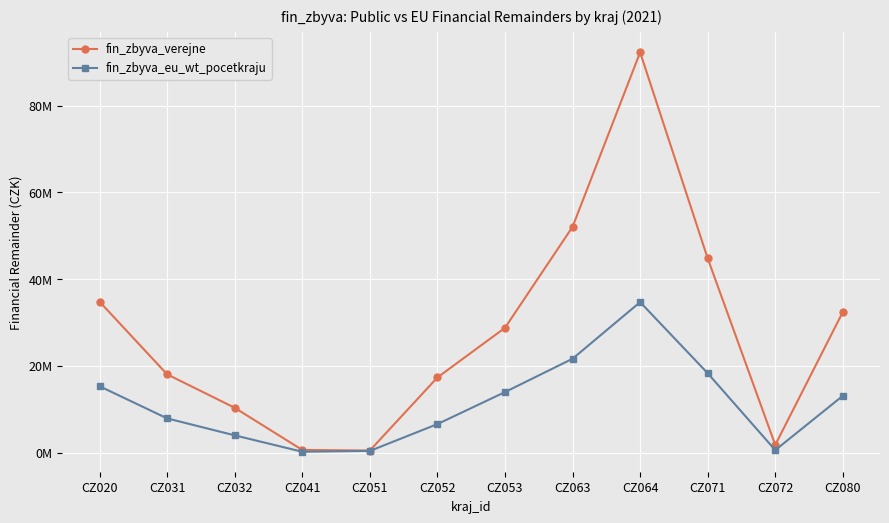

Does the chart have visible grid lines?

Yes